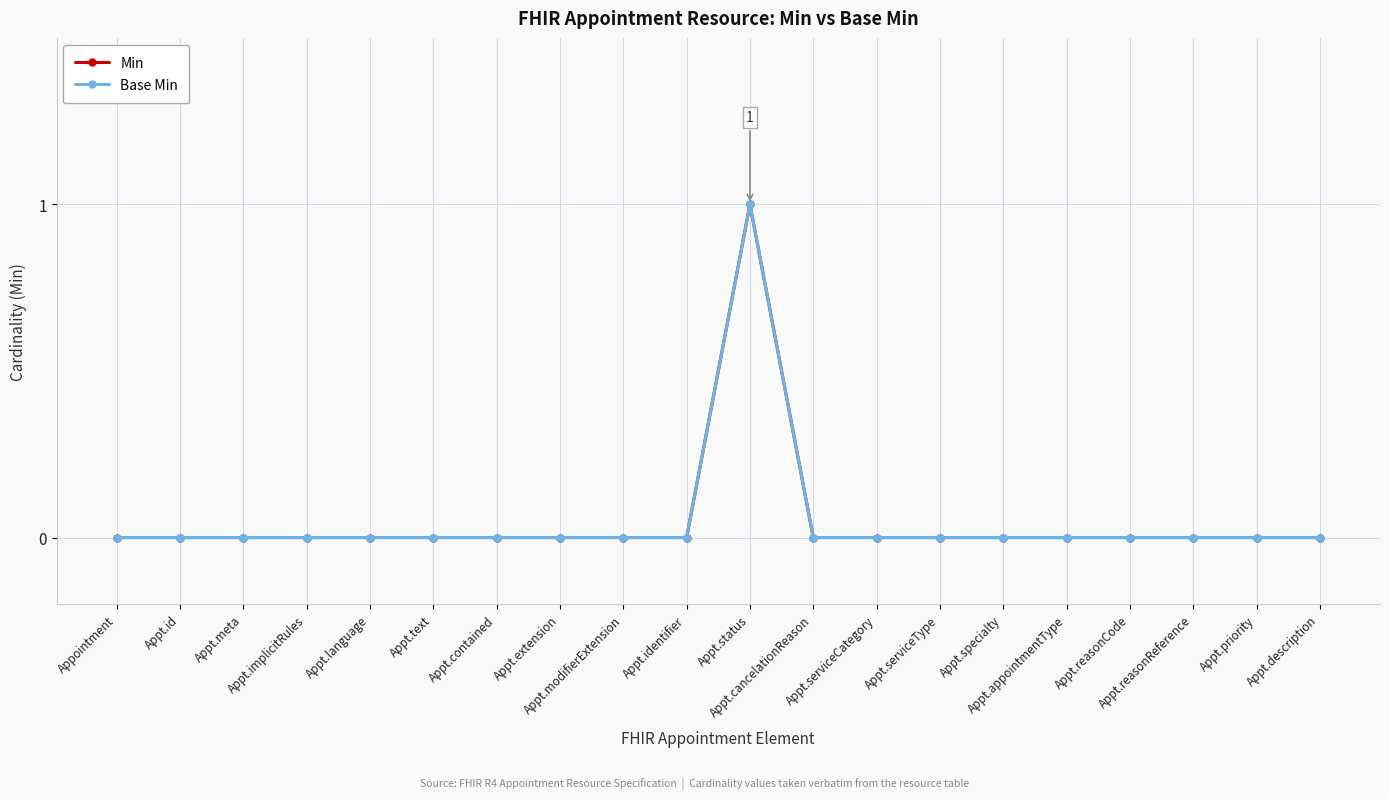

Reading left to right, transcribe all the data shown in this chart.

Min: Appointment=0	Appt.id=0	Appt.meta=0	Appt.implicitRules=0	Appt.language=0	Appt.text=0	Appt.contained=0	Appt.extension=0	Appt.modifierExtension=0	Appt.identifier=0	Appt.status=1	Appt.cancelationReason=0	Appt.serviceCategory=0	Appt.serviceType=0	Appt.specialty=0	Appt.appointmentType=0	Appt.reasonCode=0	Appt.reasonReference=0	Appt.priority=0	Appt.description=0
Base Min: Appointment=0	Appt.id=0	Appt.meta=0	Appt.implicitRules=0	Appt.language=0	Appt.text=0	Appt.contained=0	Appt.extension=0	Appt.modifierExtension=0	Appt.identifier=0	Appt.status=1	Appt.cancelationReason=0	Appt.serviceCategory=0	Appt.serviceType=0	Appt.specialty=0	Appt.appointmentType=0	Appt.reasonCode=0	Appt.reasonReference=0	Appt.priority=0	Appt.description=0